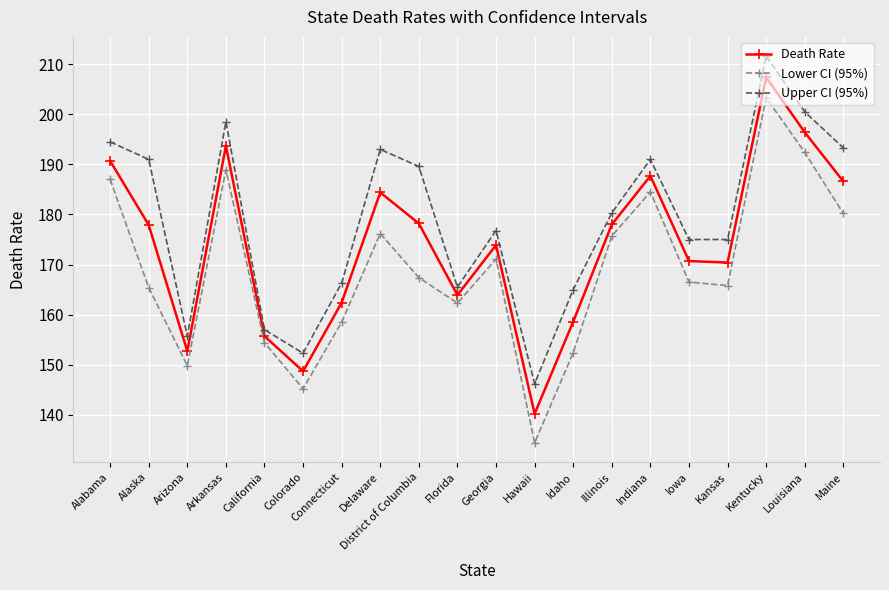

Does the chart display data point markers on the line(s)?

Yes